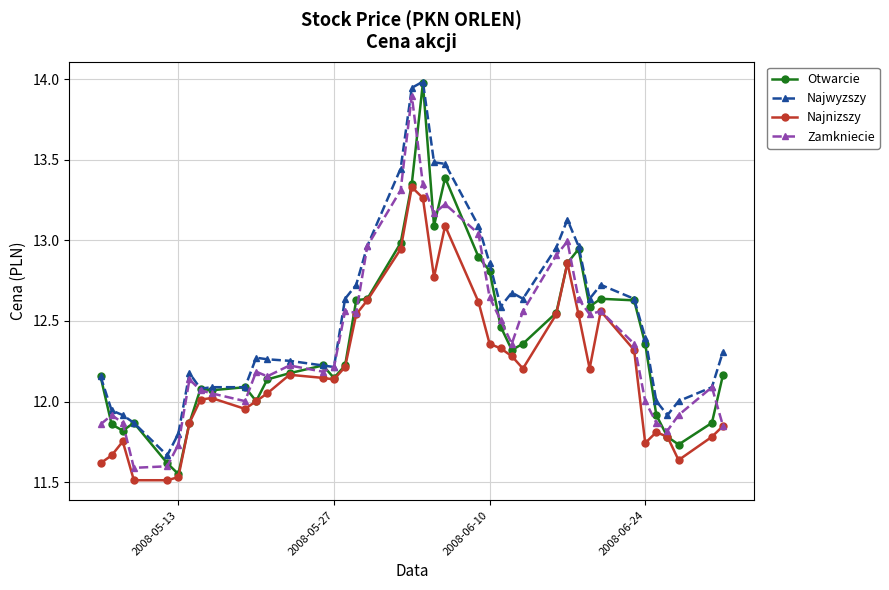

What is the maximum value shown in the chart?

14.0